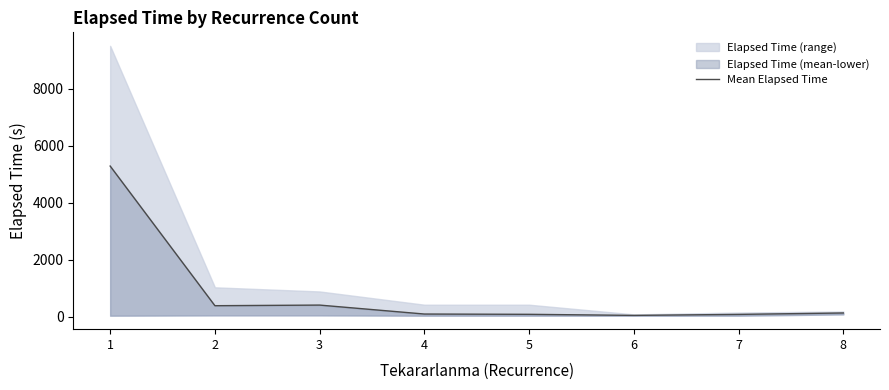

Which category has the highest value across all series?

1